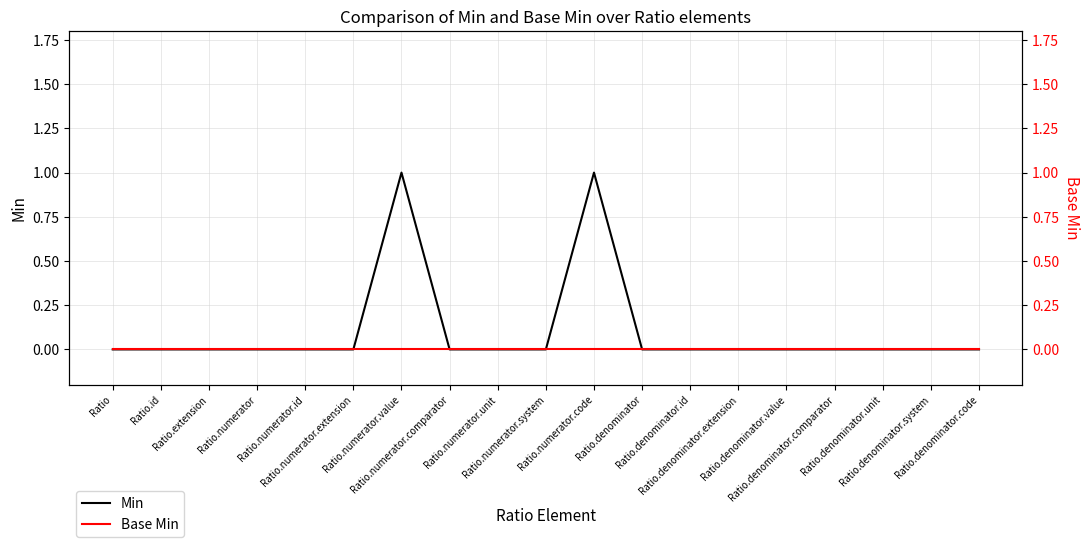

Rank the series by their average value, from lowest to highest.

Base Min, Min